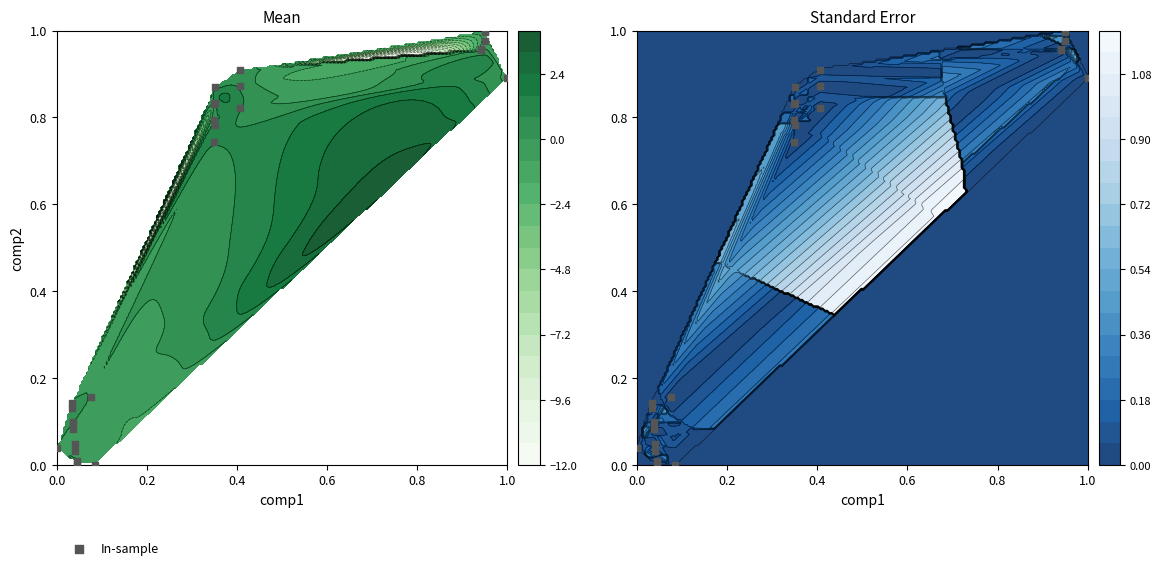

The value at 22 is 0.4. True or false?

False